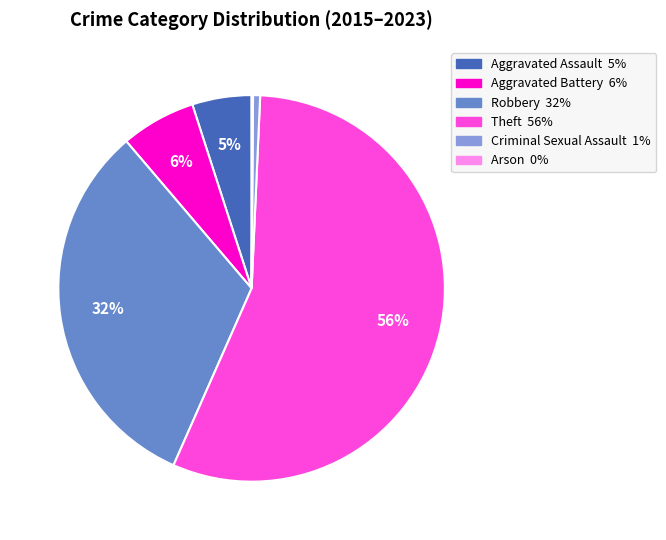

To the nearest percent, what portion does Robbery represent?

32%